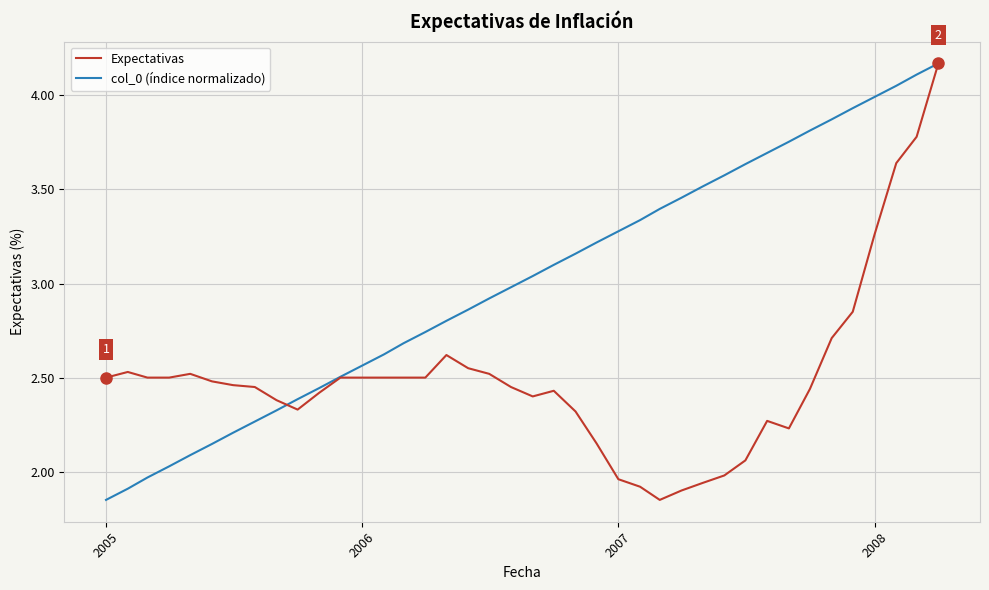

Which series has the largest total across all categories?

col_0 (índice normalizado)